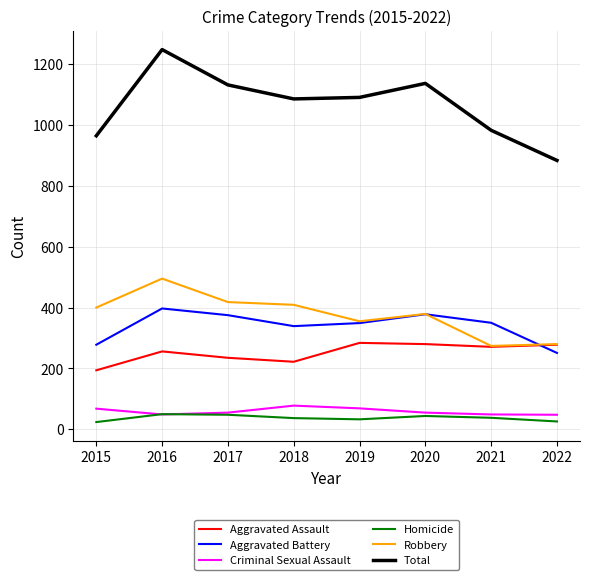

What are all the series names shown in the legend?

Aggravated Assault, Aggravated Battery, Criminal Sexual Assault, Homicide, Robbery, Total